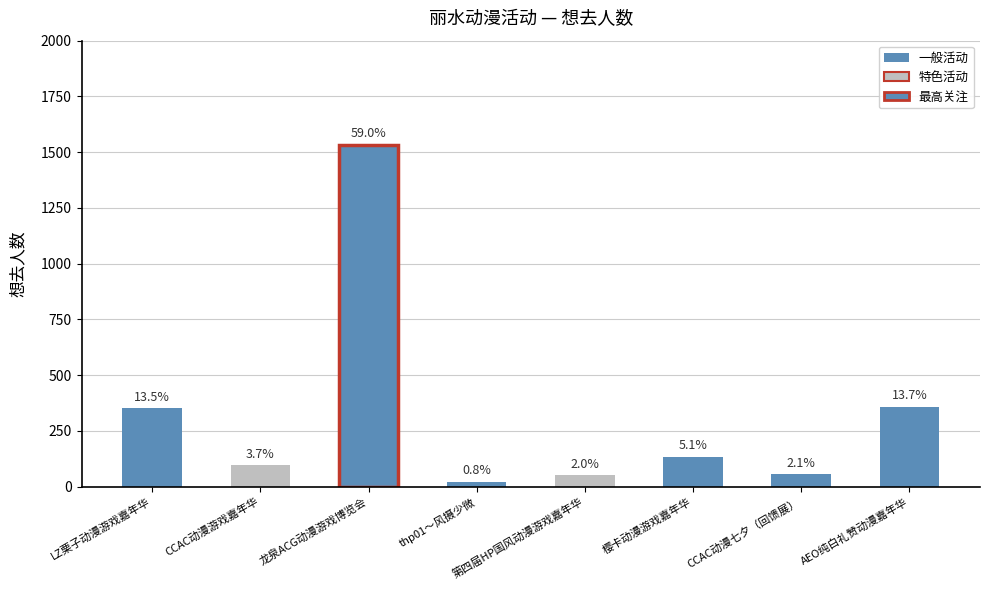

What is the value of the 6th bar from the left?

133